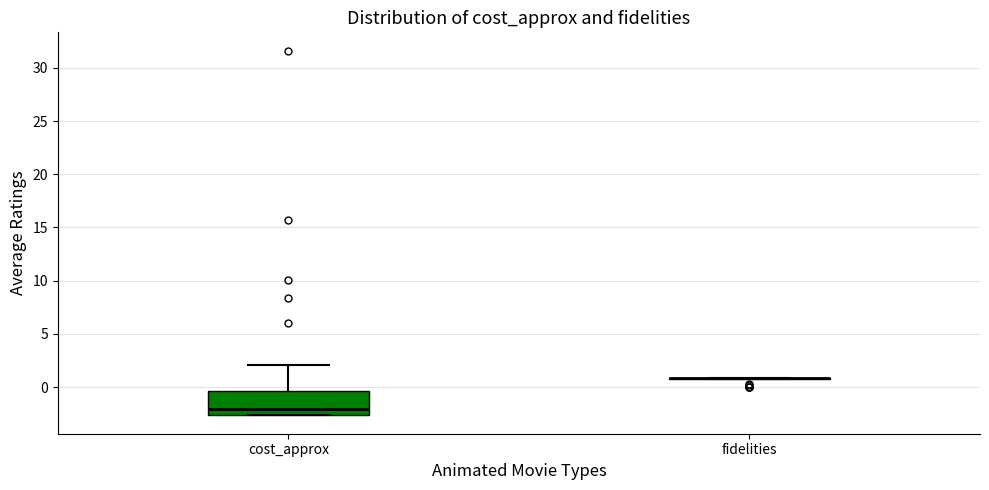

Reading left to right, read every box against the y-axis: the position of its median line, the range the box covers, and the ends of its whiskers. The values are not printed on the chart, so give them approximately, as read against the axis.

cost_approx: median -2.0, box -2.5 to -0.5, whiskers -2.5 to 2.0
fidelities: box collapsed to a line at 1.0, whiskers 0.5 to 1.0